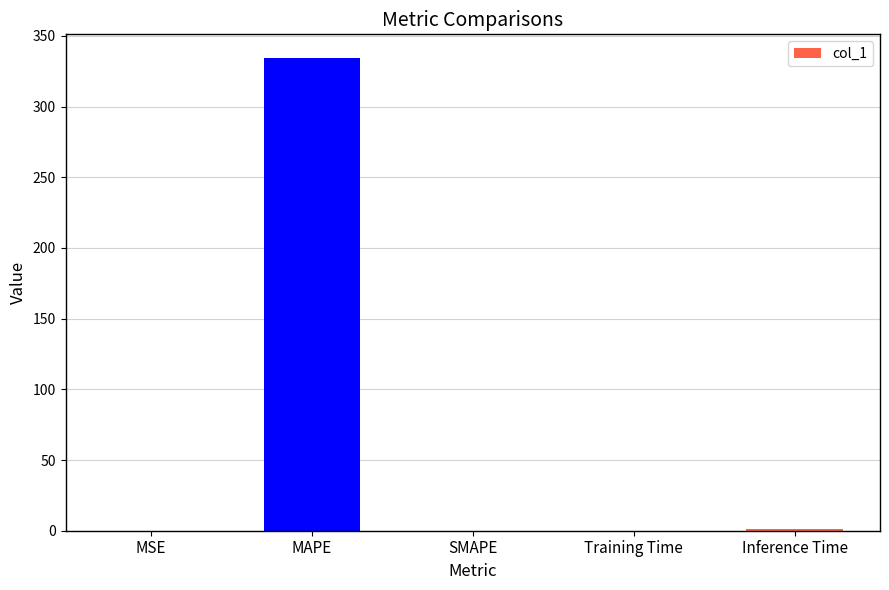

Which label corresponds to the largest value in the chart?

MAPE